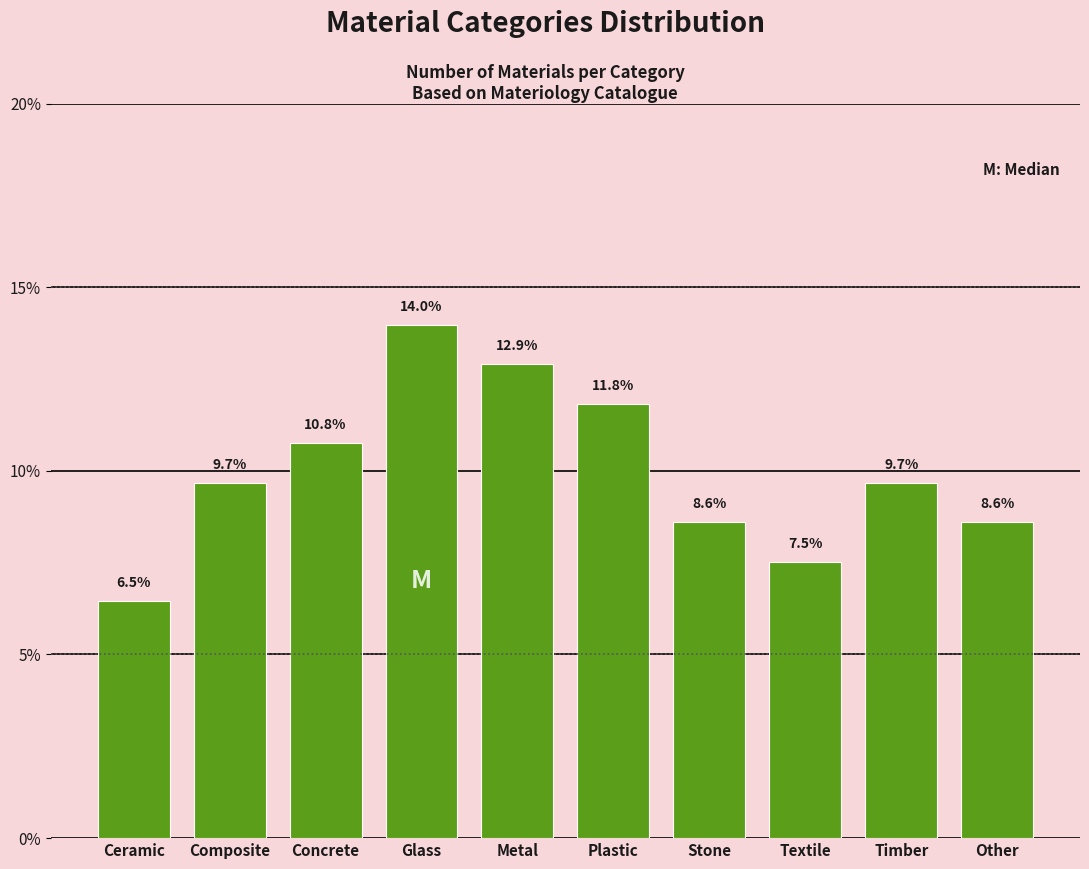

Reading left to right, transcribe all the data shown in this chart.

6.5	9.7	10.8	14.0	12.9	11.8	8.6	7.5	9.7	8.6